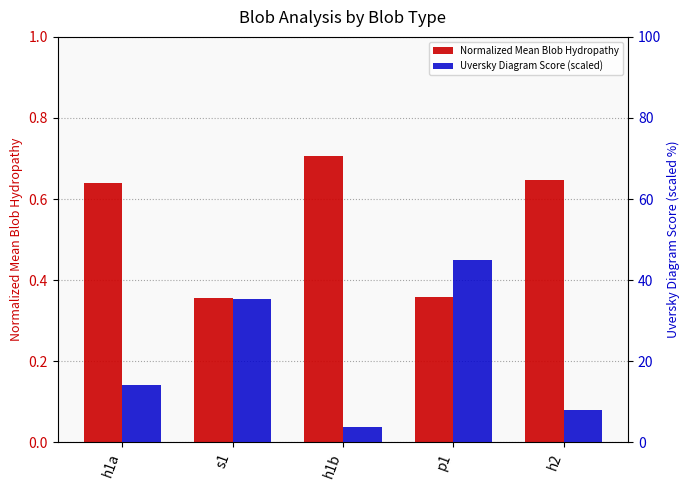

Which series has the largest range (max minus min)?

Uversky Diagram Score (scaled)